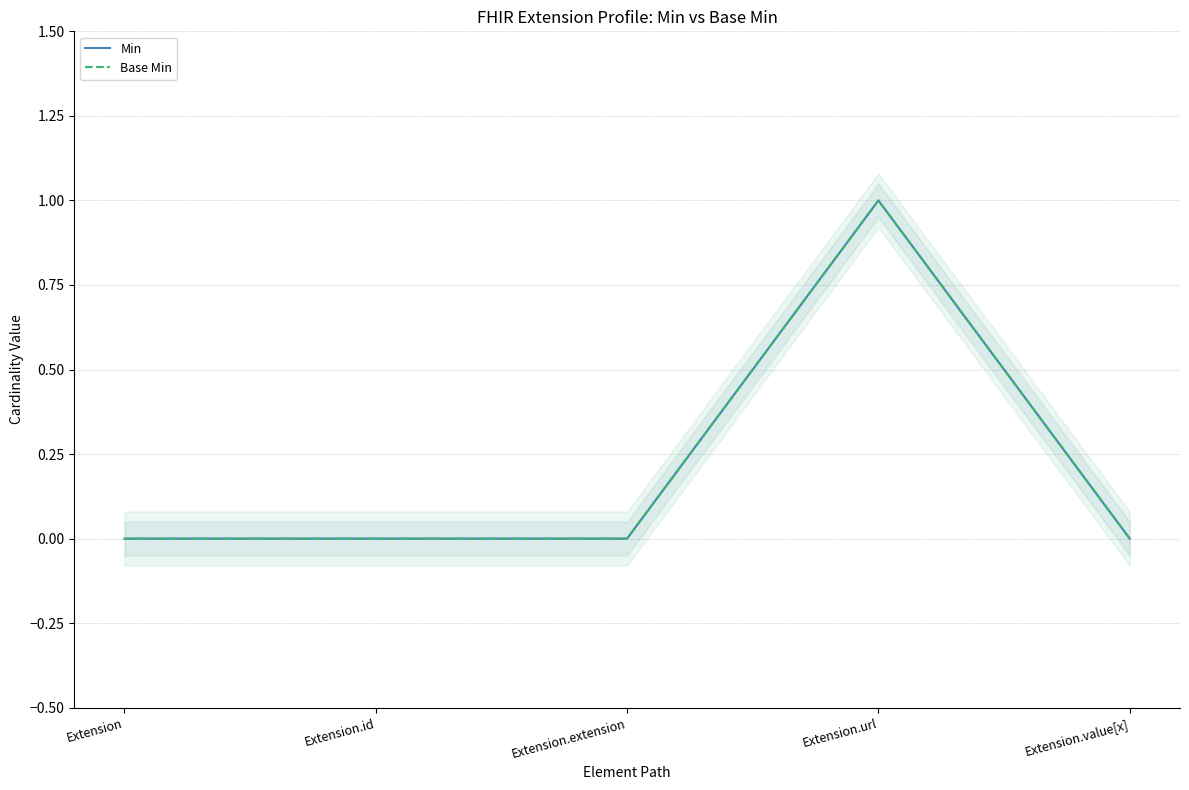

Which series changed the most between Extension and Extension.value[x]?

Min